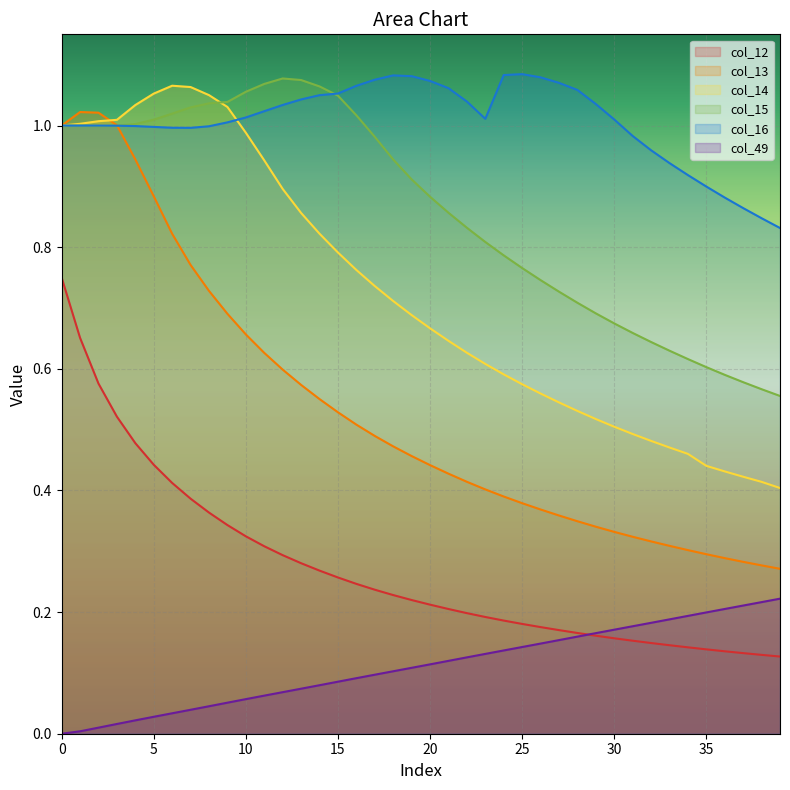

Is the value of col_13 at 6 greater than the value of col_16 at 30?

No